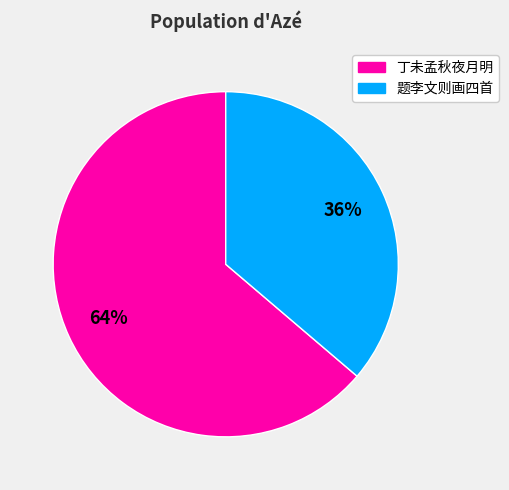

To the nearest percent, what is the average slice percentage?

50%